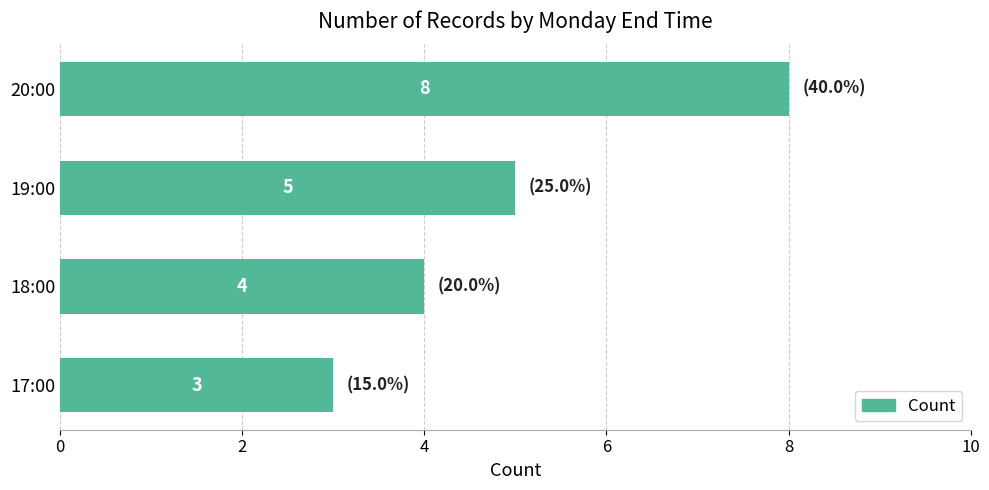

Reading top to bottom, extract all data points from this chart.

8	5	4	3